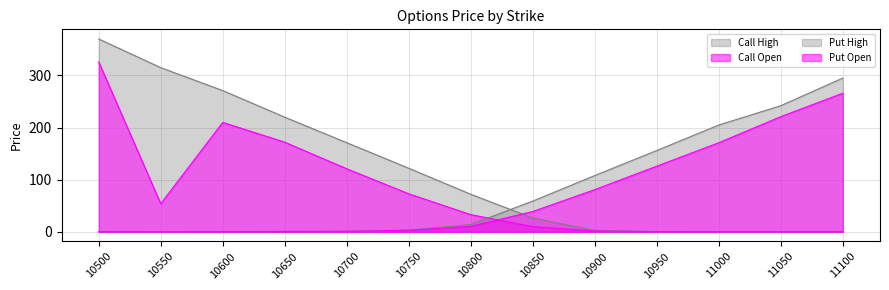

How many lines are shown in the chart?

4